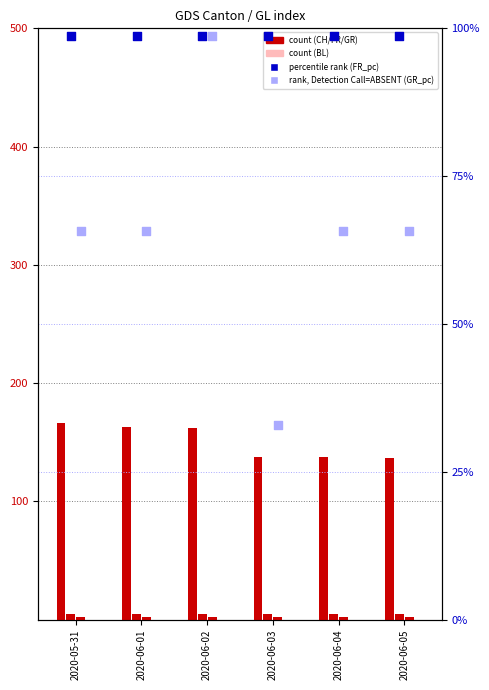

Is the value of GR at 2020-06-03 greater than the value of BL at 2020-06-01?

Yes